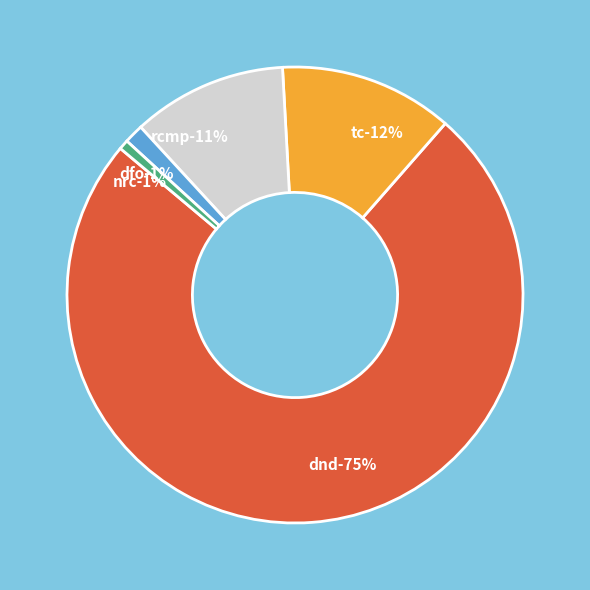

Does dnd account for over 50% of the chart?

Yes